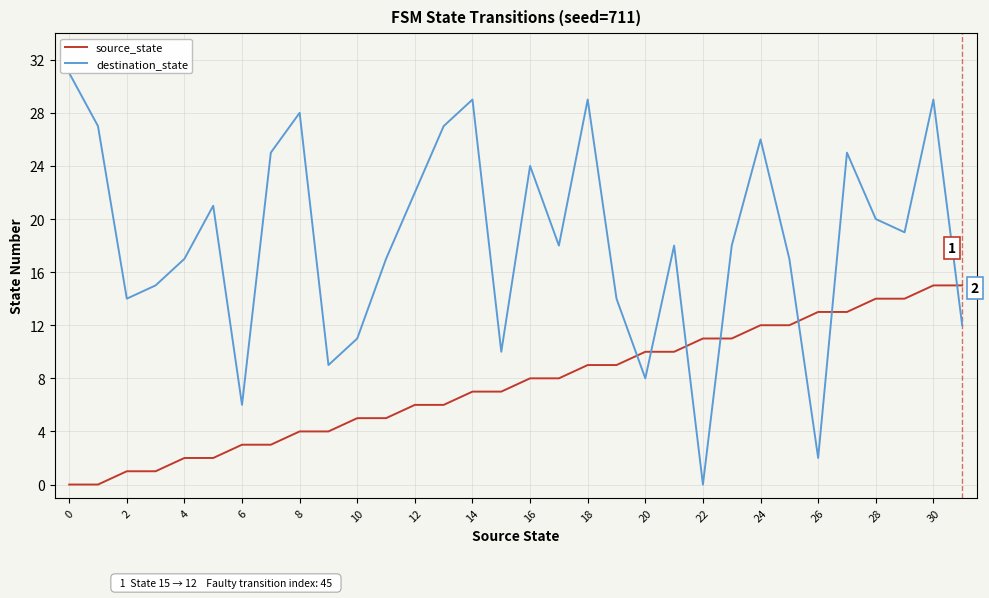

What are all the series names shown in the legend?

source_state, destination_state